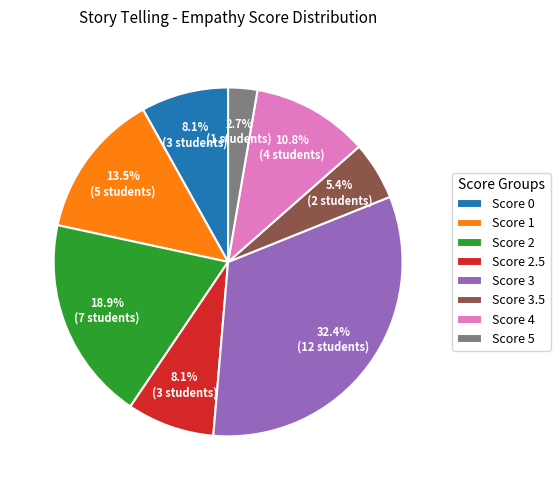

Which category has the smallest portion of the pie?

Score 5